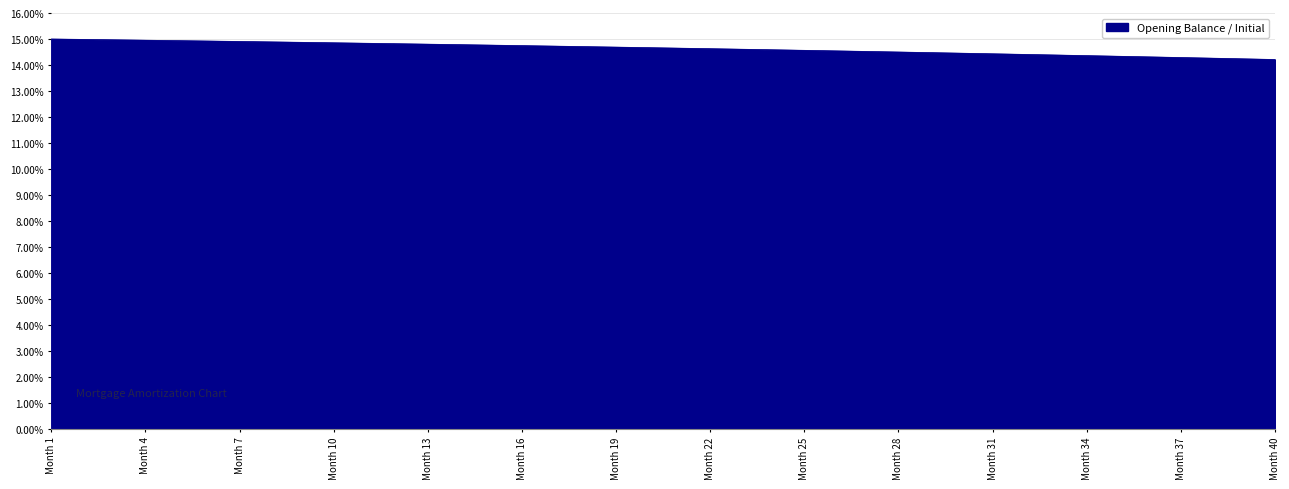

Does the chart display data point markers on the line(s)?

No